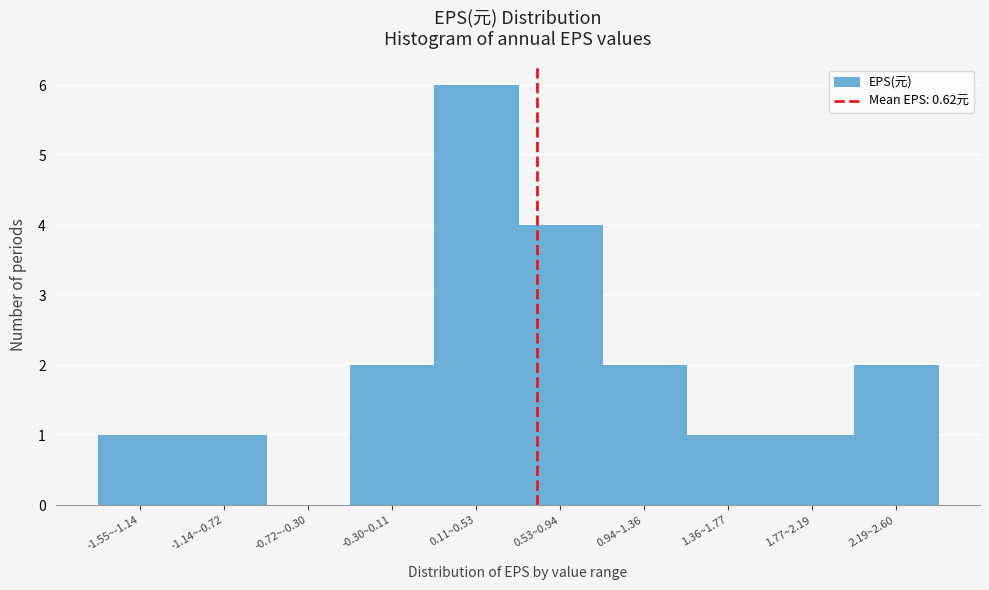

Reading left to right, list all the values displayed in this chart.

-1.55~-1.14=1	-1.14~-0.72=1	-0.72~-0.30=0	-0.30~0.11=2	0.11~0.53=6	0.53~0.94=4	0.94~1.36=2	1.36~1.77=1	1.77~2.19=1	2.19~2.60=2